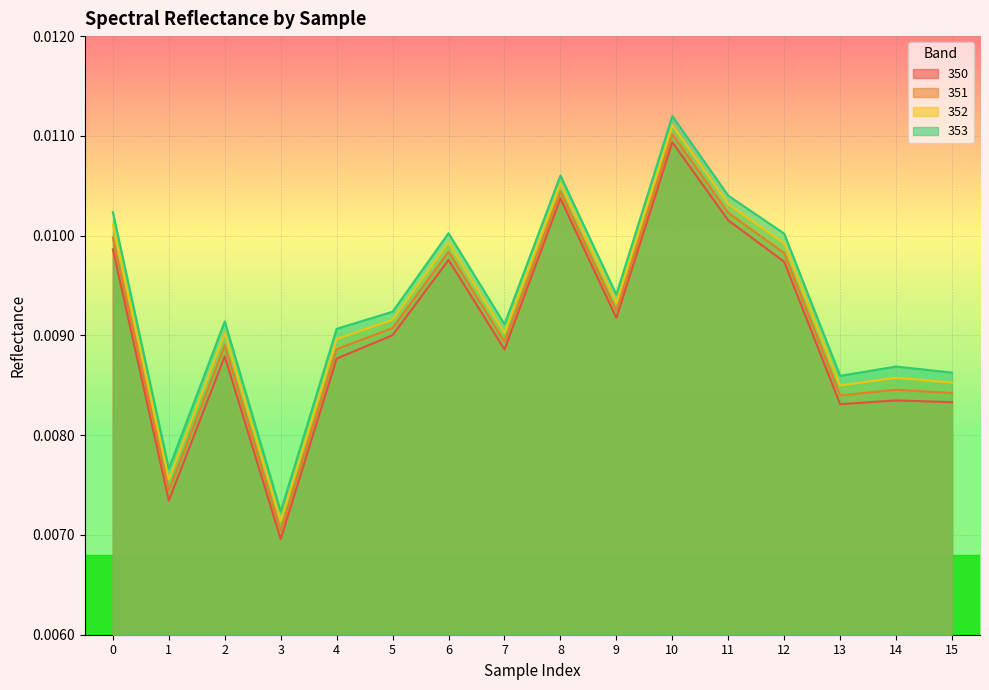

Is the value of 353 at 9 greater than the value of 350 at 4?

Yes